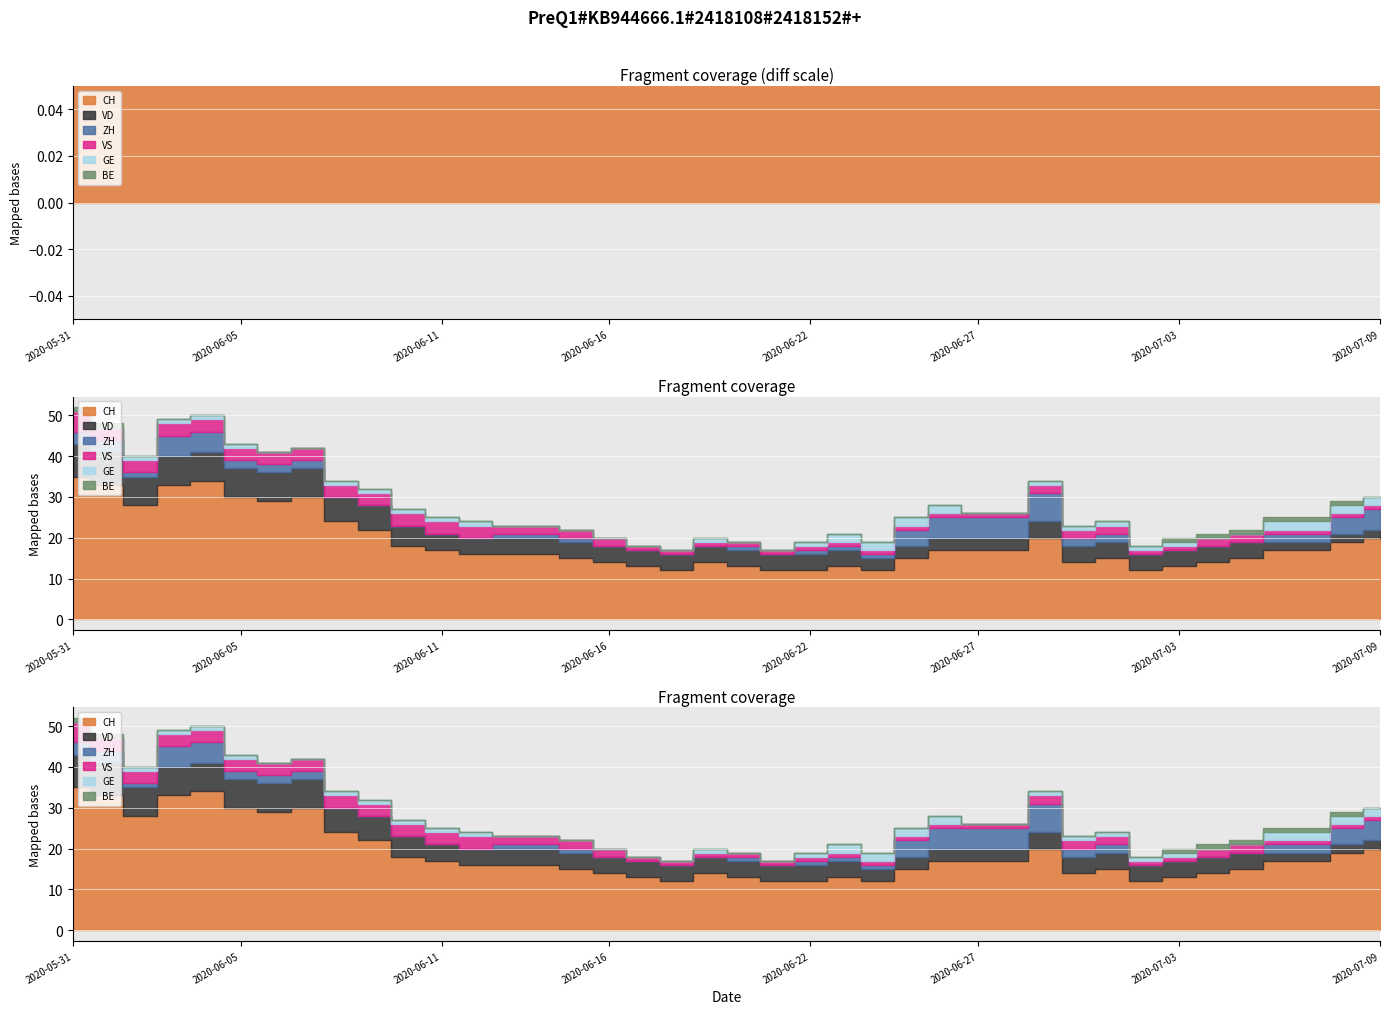

What is the sum of all CH values?

753